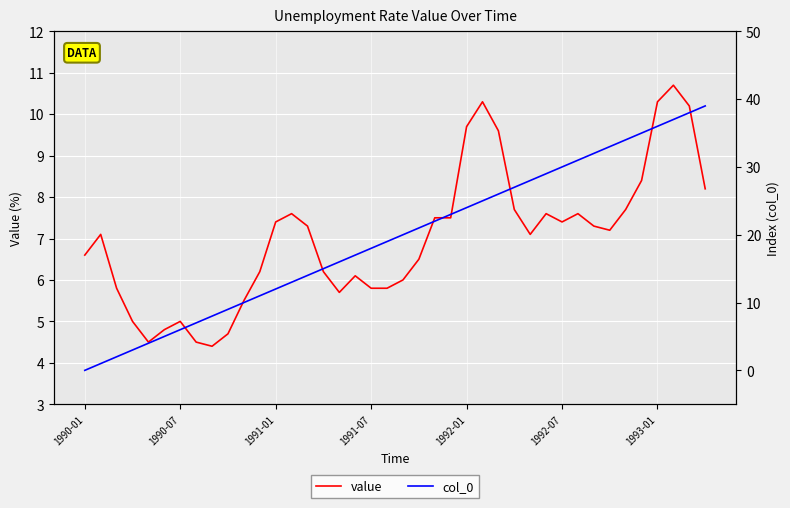

Rank the series at 1992-07 from lowest to highest value.

value, col_0